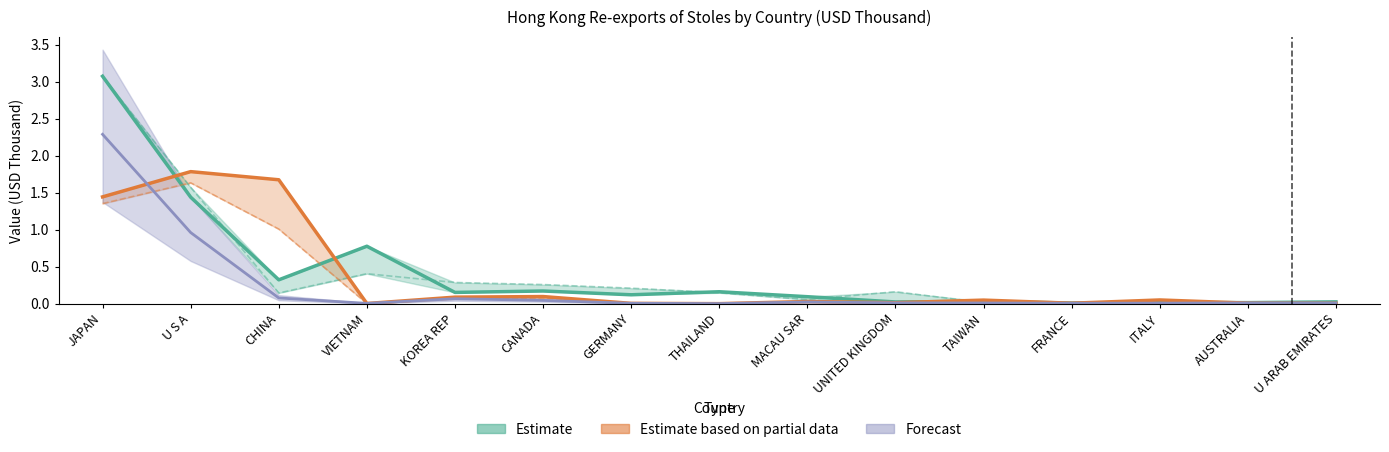

What position from the left is MACAU SAR?

9